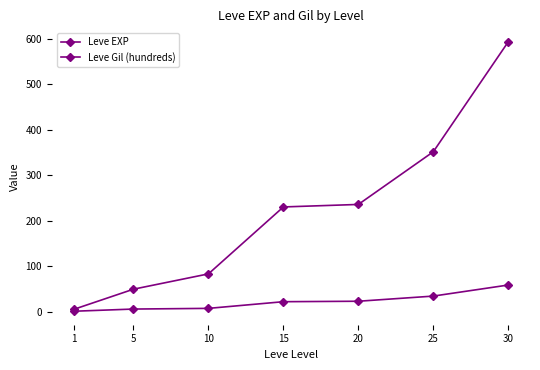

Is it true that Leve EXP equals 8.4 at 5?

False